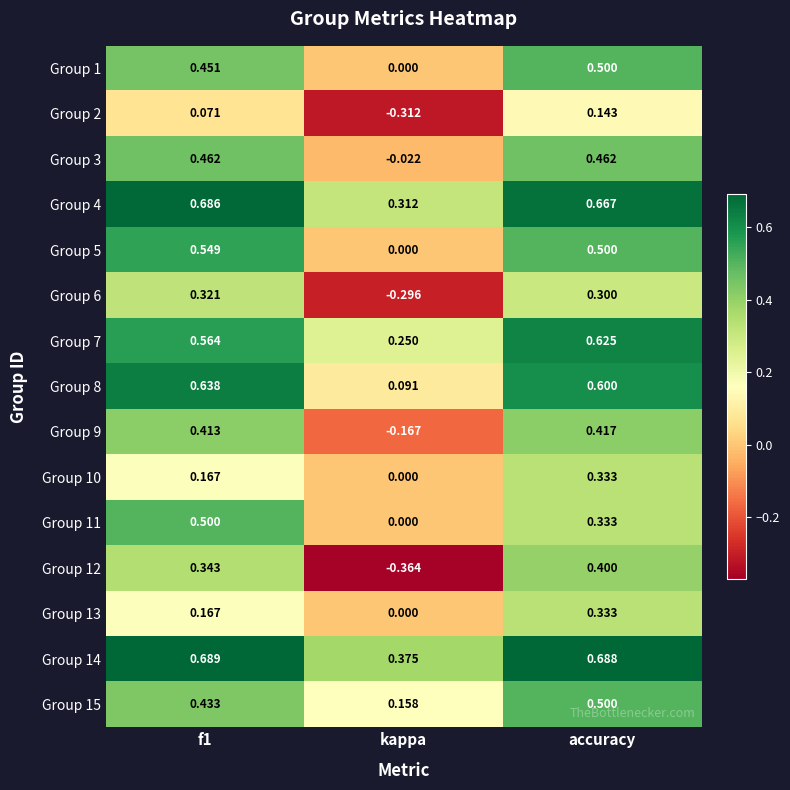

At which label is Group 1 closest to 0?

kappa